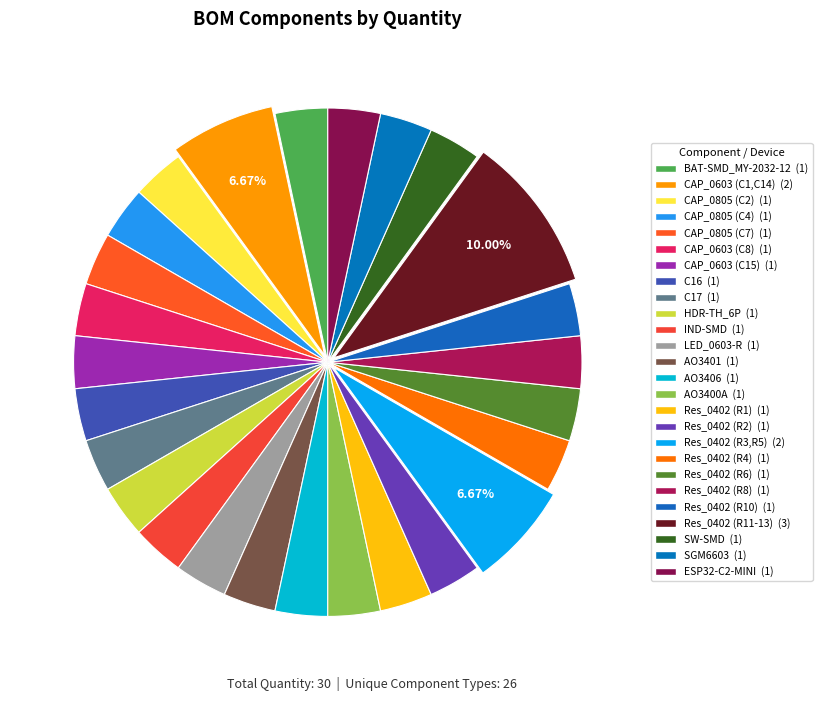

How many slices are in this pie chart?

26